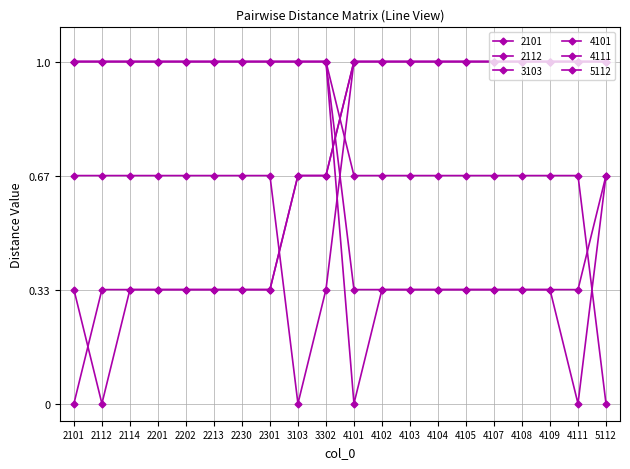

Count the number of data series in this chart.

6